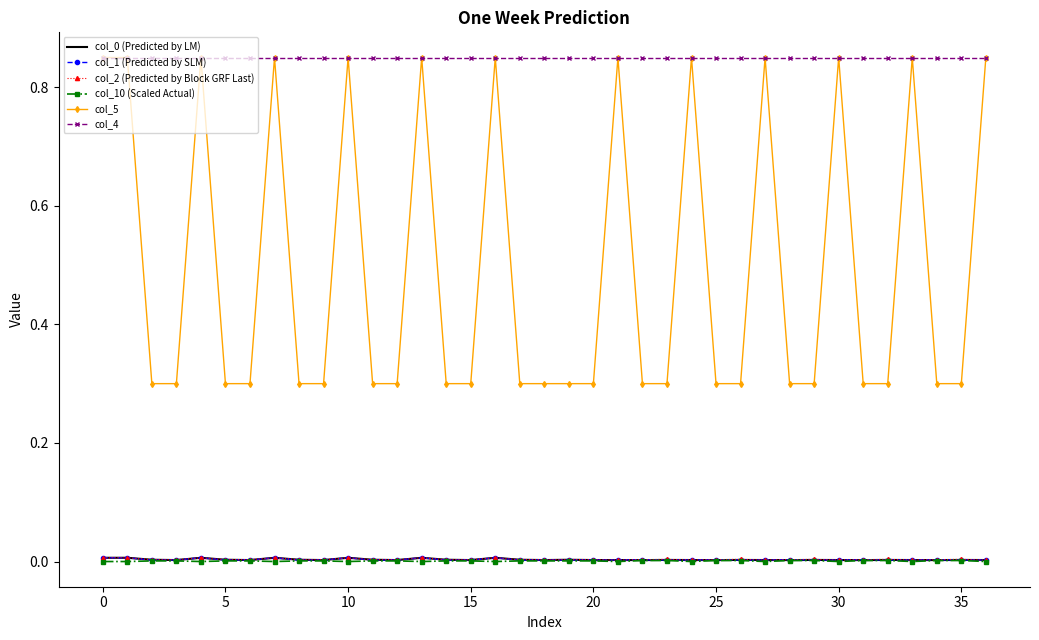

True or false: col_10 (Scaled Actual) and col_4 intersect in this chart.

False